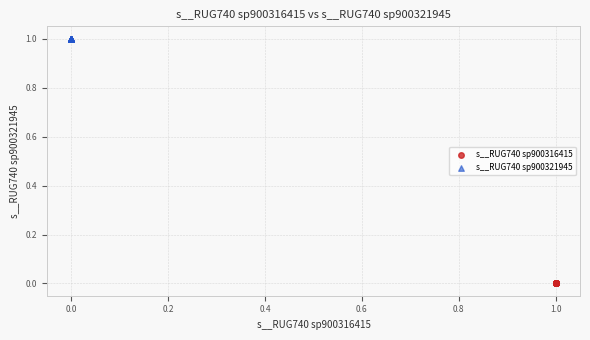

Which series contains the lowest Y value?

s__RUG740 sp900316415